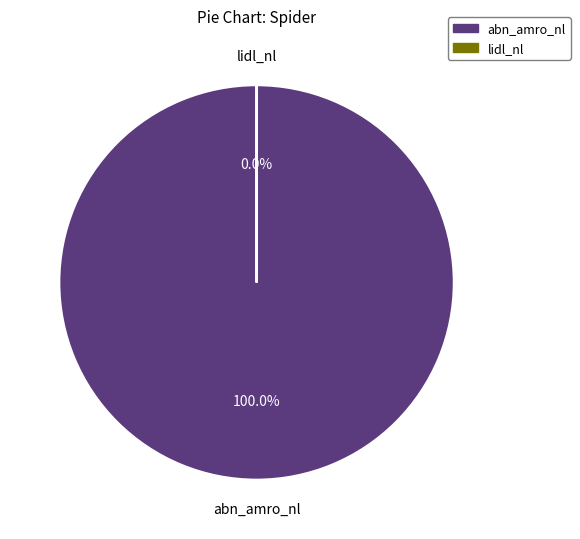

To the nearest percent, what portion does abn_amro_nl represent?

100%